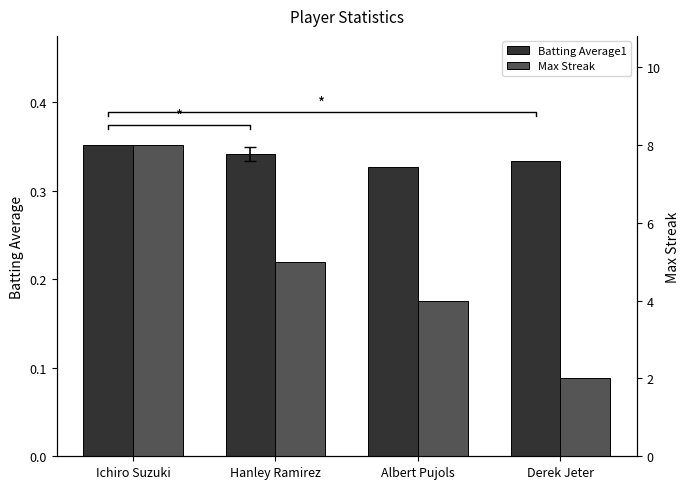

At which category does the chart reach its peak across all series?

Ichiro Suzuki